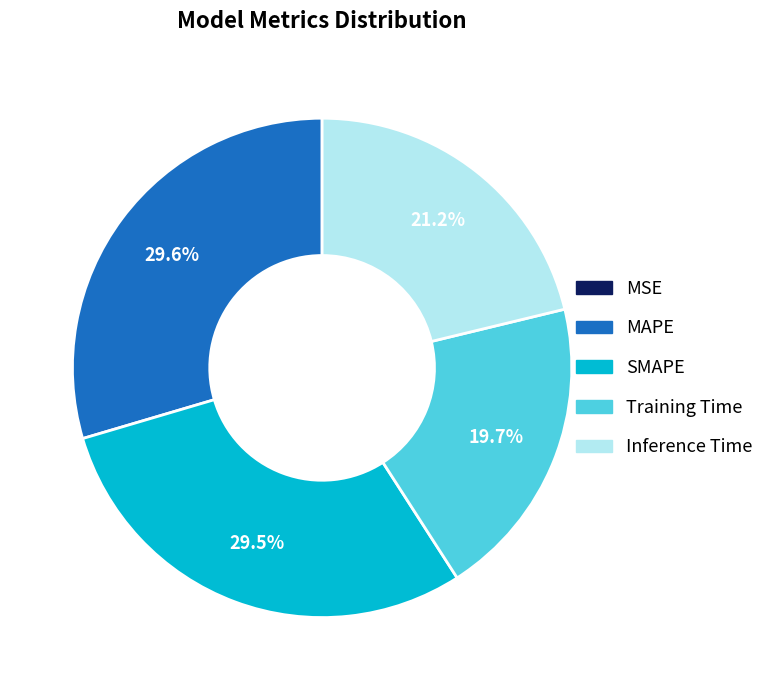

The SMAPE slice represents 20% of the pie. True or false?

False